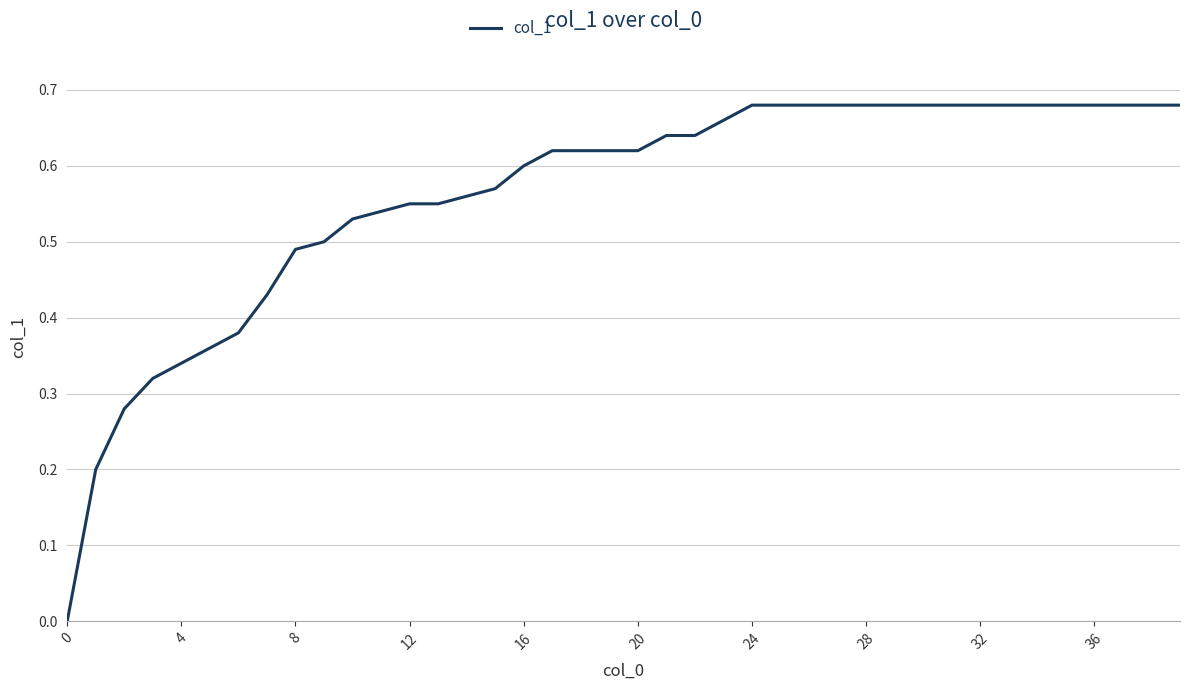

Is this an area chart (filled region under the line)?

No